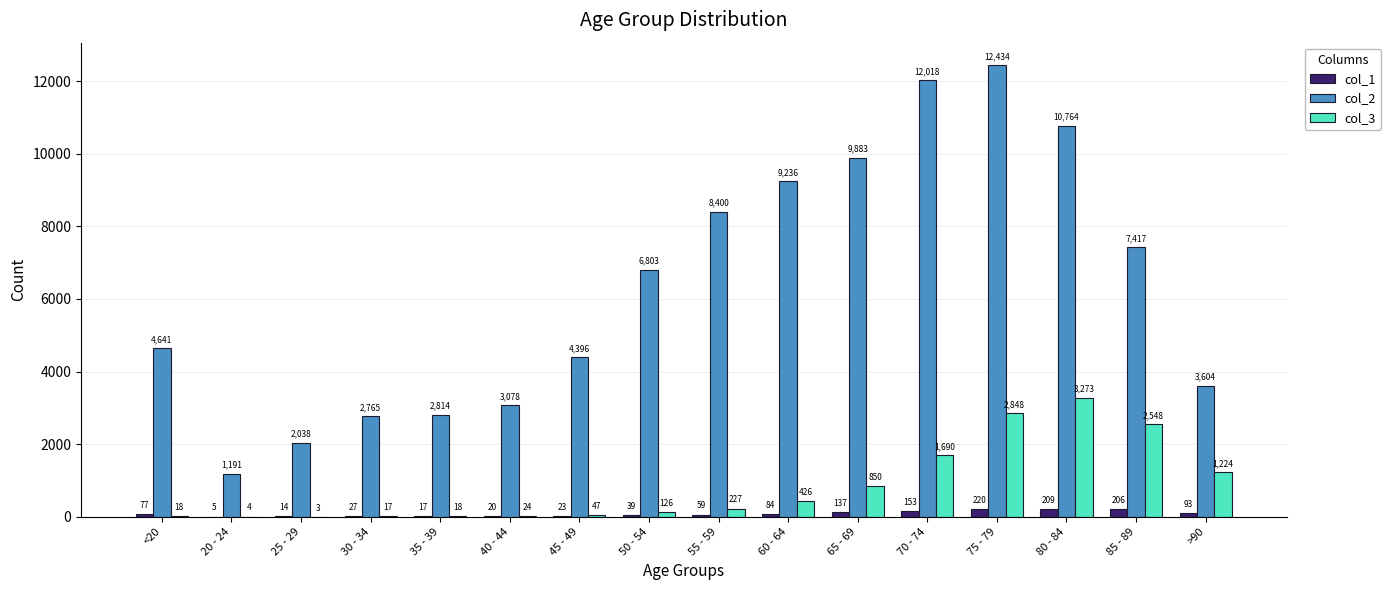

The col_2 series shows 4728 at 30 - 34. True or false?

False